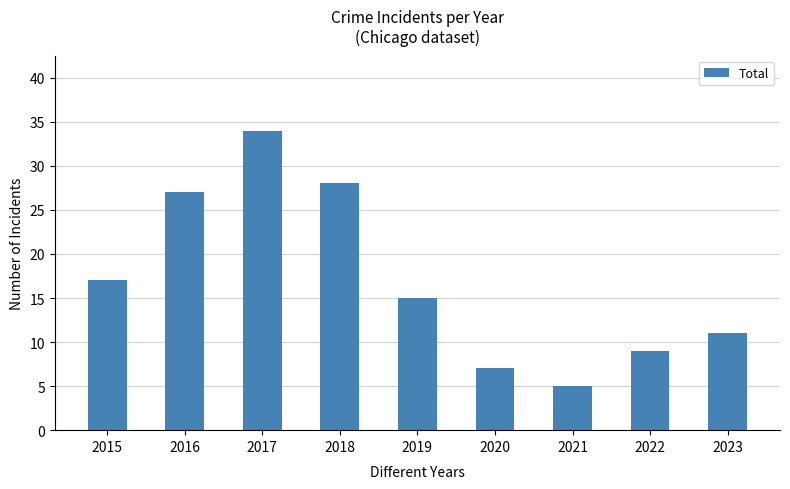

What is the change in value from 2015 to 2019?

-2